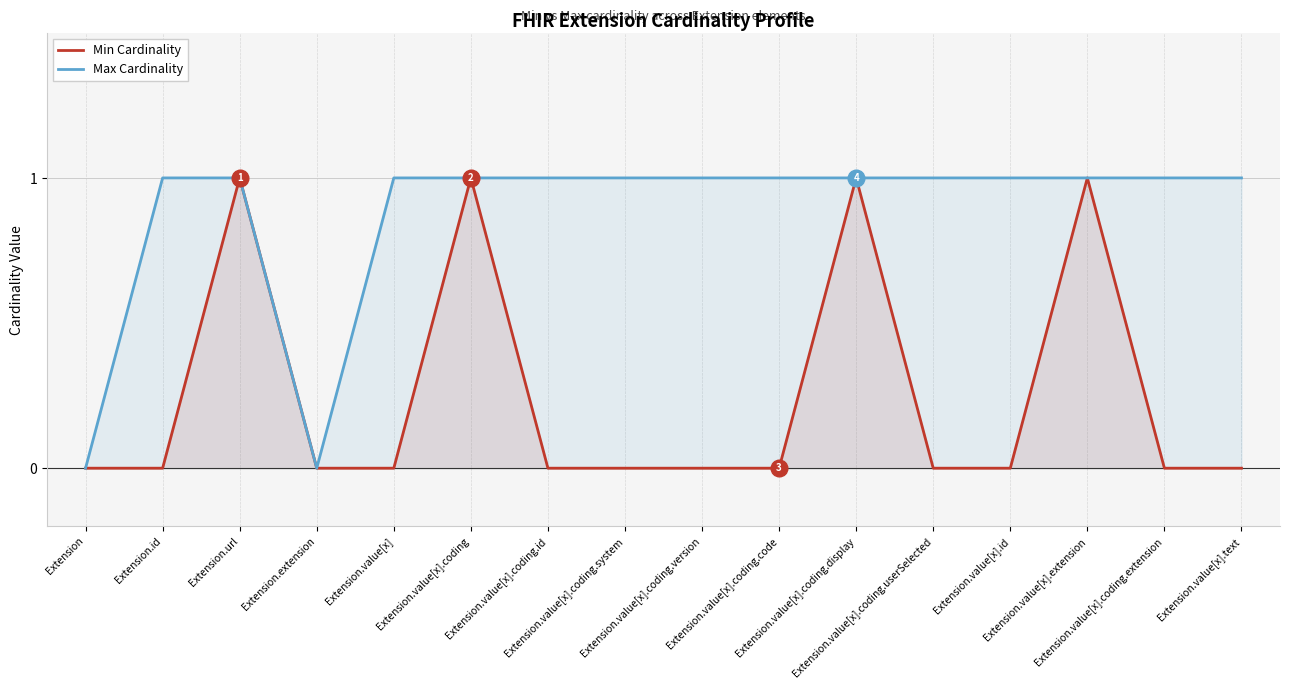

True or false: Min Cardinality and Max Cardinality cross at least once.

False